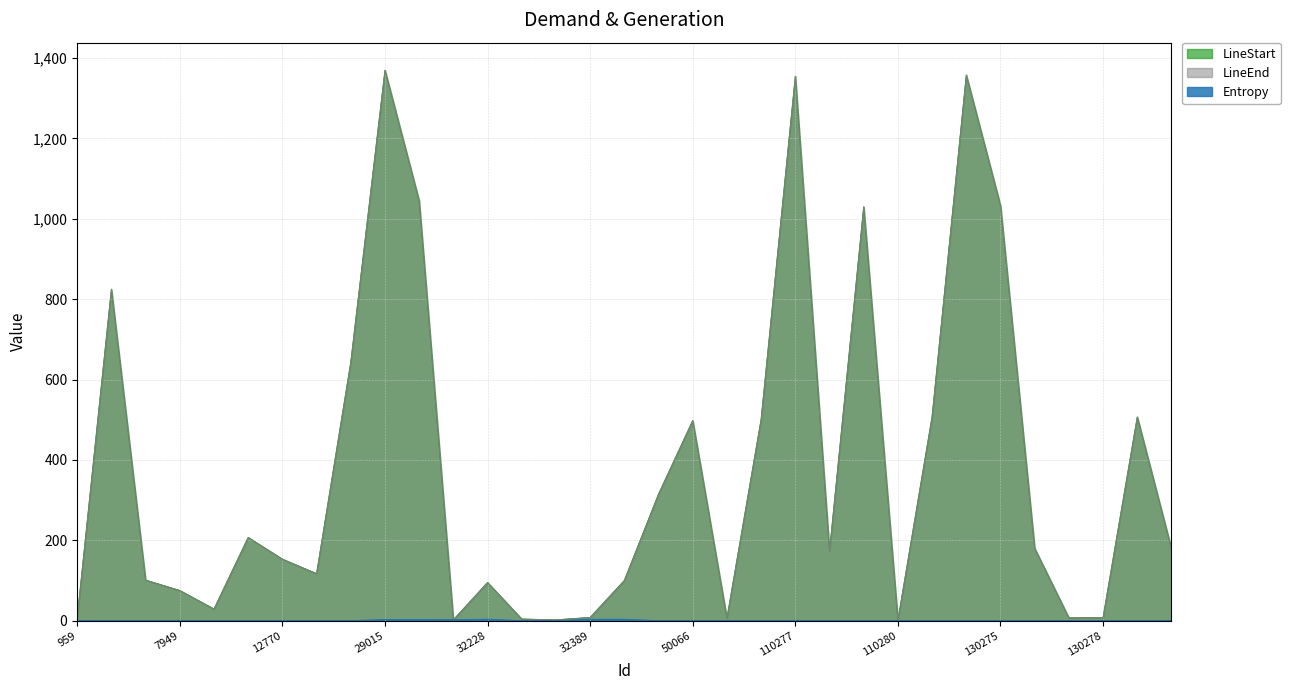

True or false: LineStart has a value of 173.0 at 110278.

True